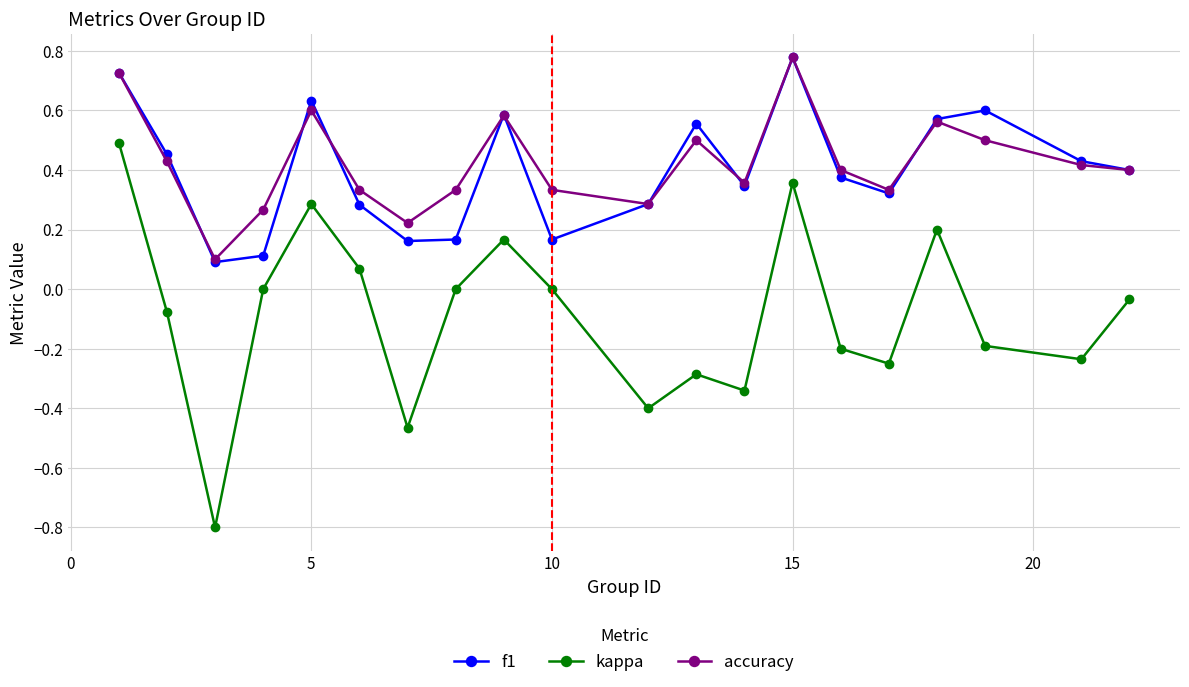

What is the minimum value shown in the chart?

-0.8